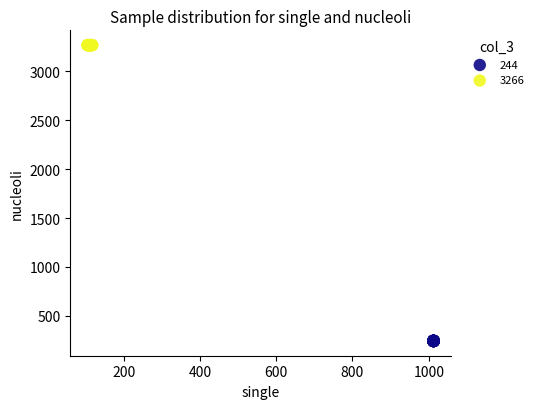

Which series contains the highest Y value?

3266